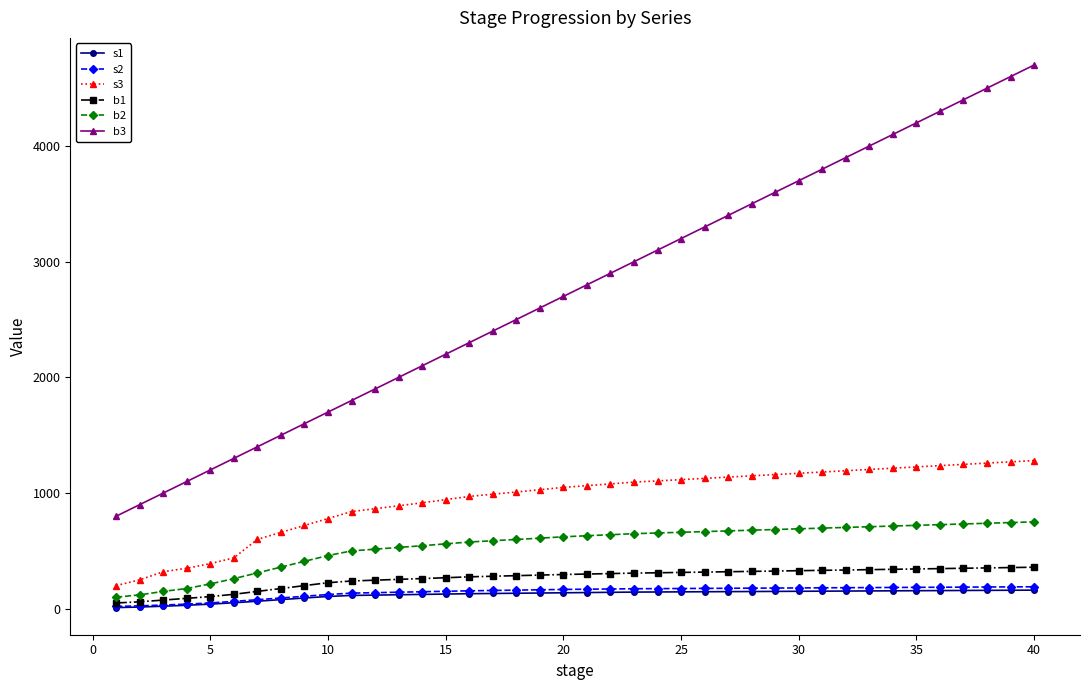

Which series has the largest total across all categories?

b3